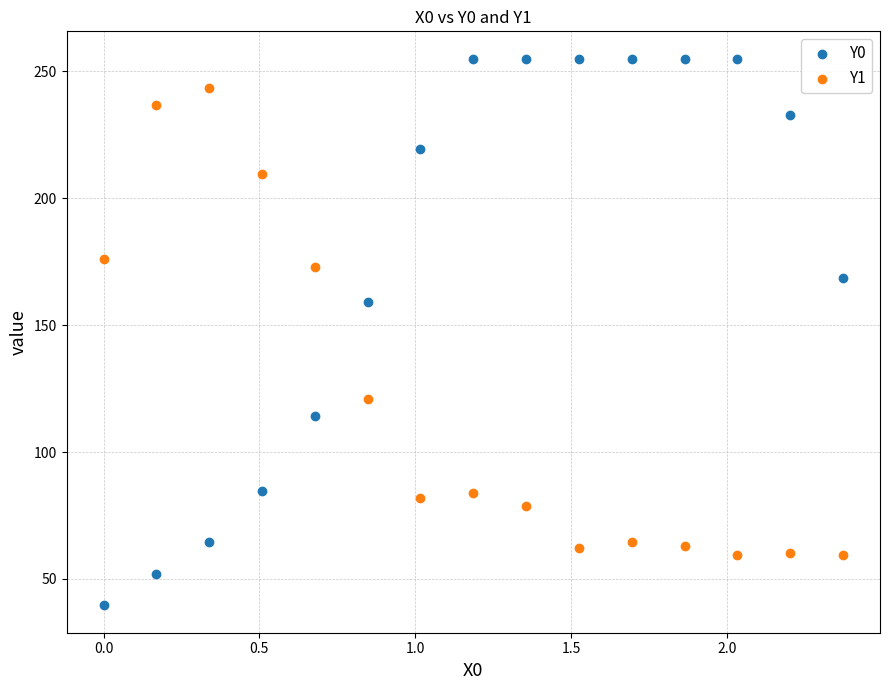

Which series contains the highest Y value?

Y0